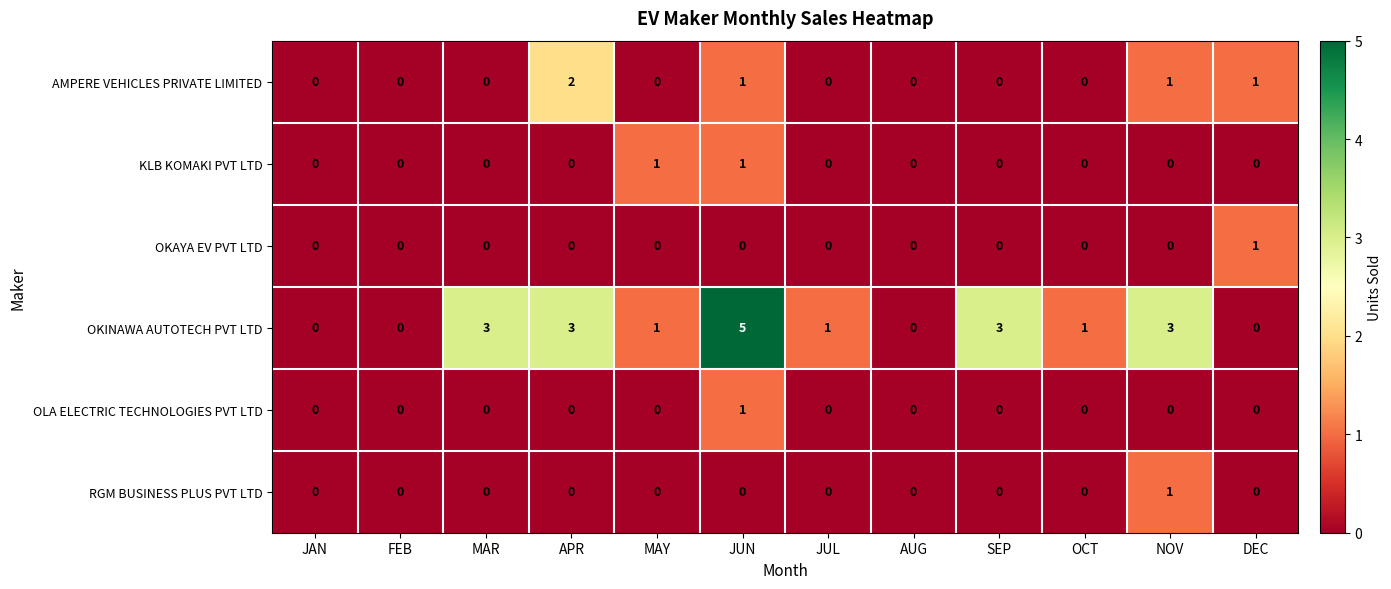

True or false: AMPERE VEHICLES PRIVATE LIMITED has a value of 1 at SEP.

False